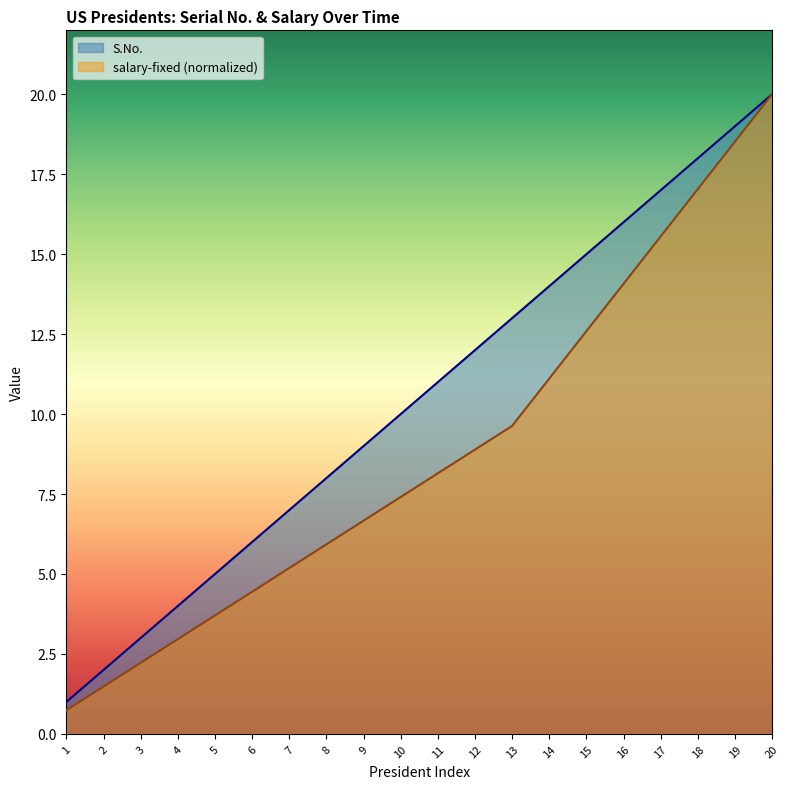

What is the approximate value of S.No. at 8?

8.0